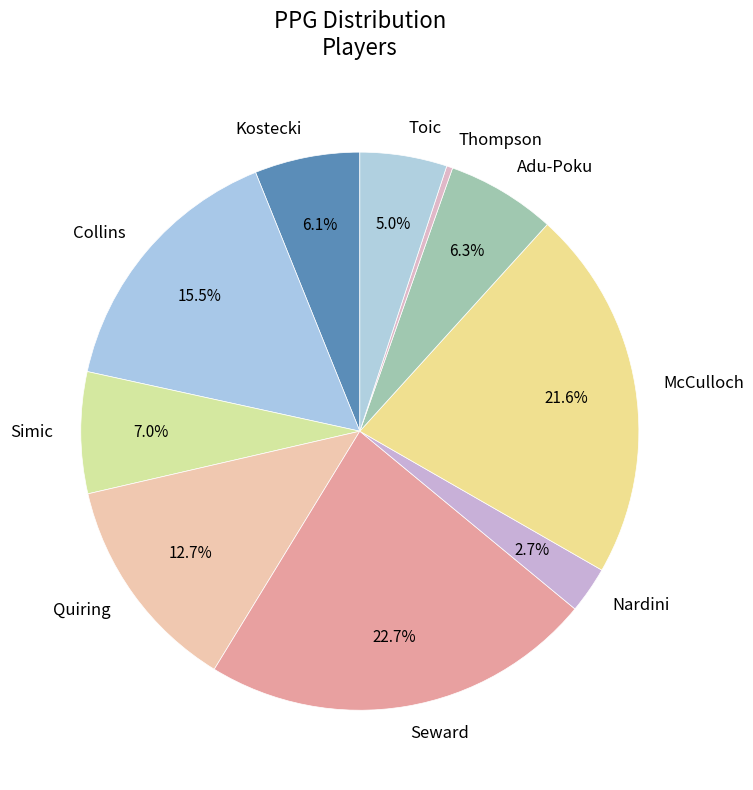

Which has a higher value, Nardini or Quiring?

Quiring